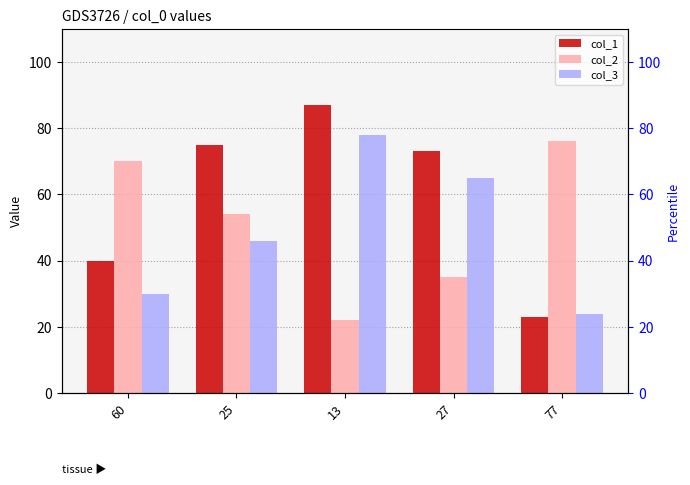

How many groups of bars are there?

5